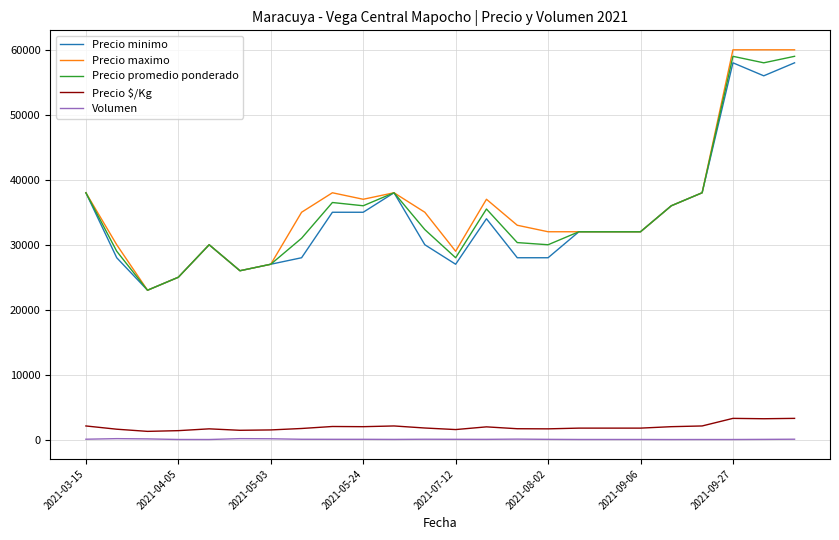

What is the lowest value of the Precio minimo series?

23000